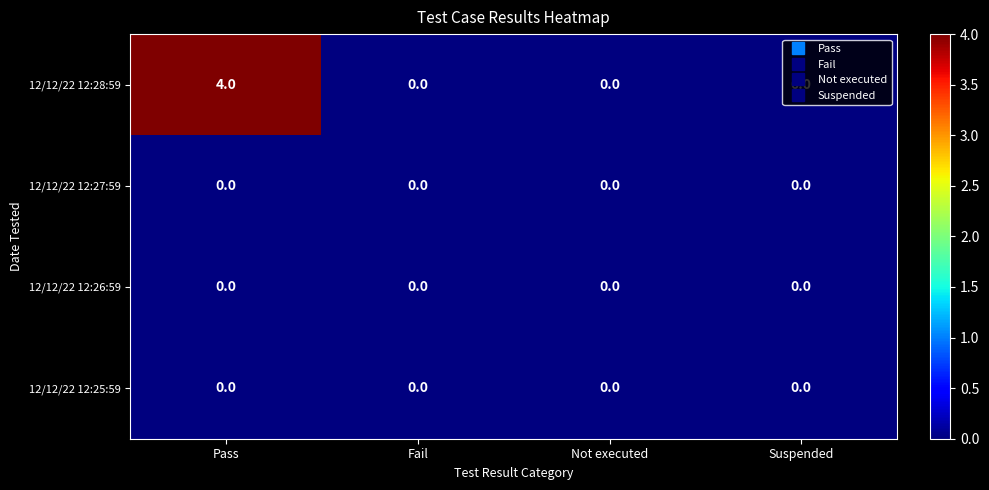

Which series has the widest spread of values?

12/12/22 12:28:59